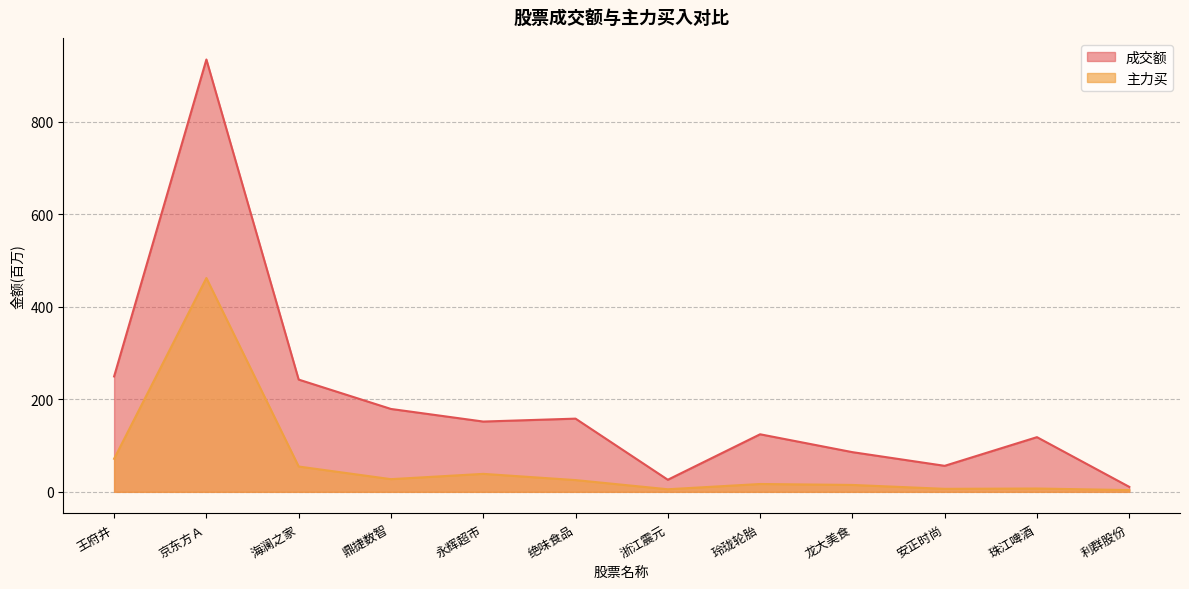

True or false: 主力买 and 成交额 intersect in this chart.

False